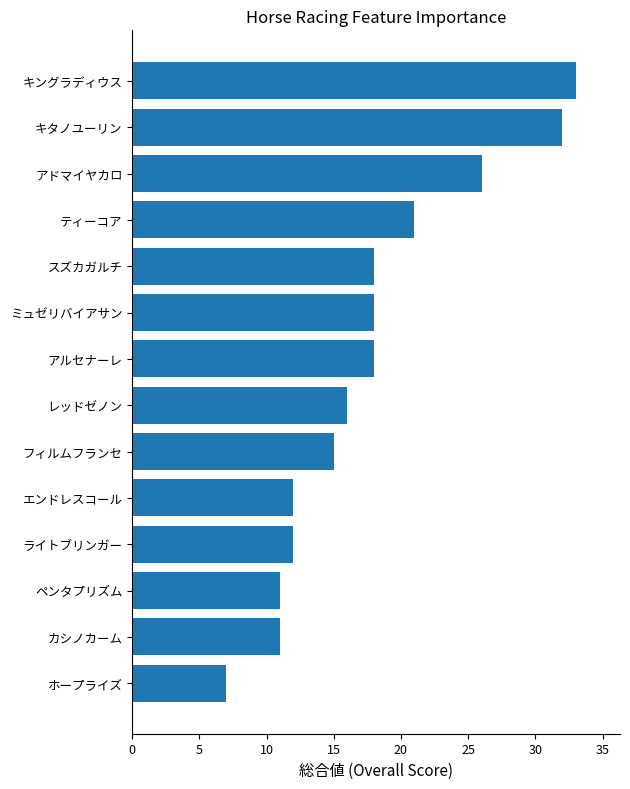

What is the average value?

18